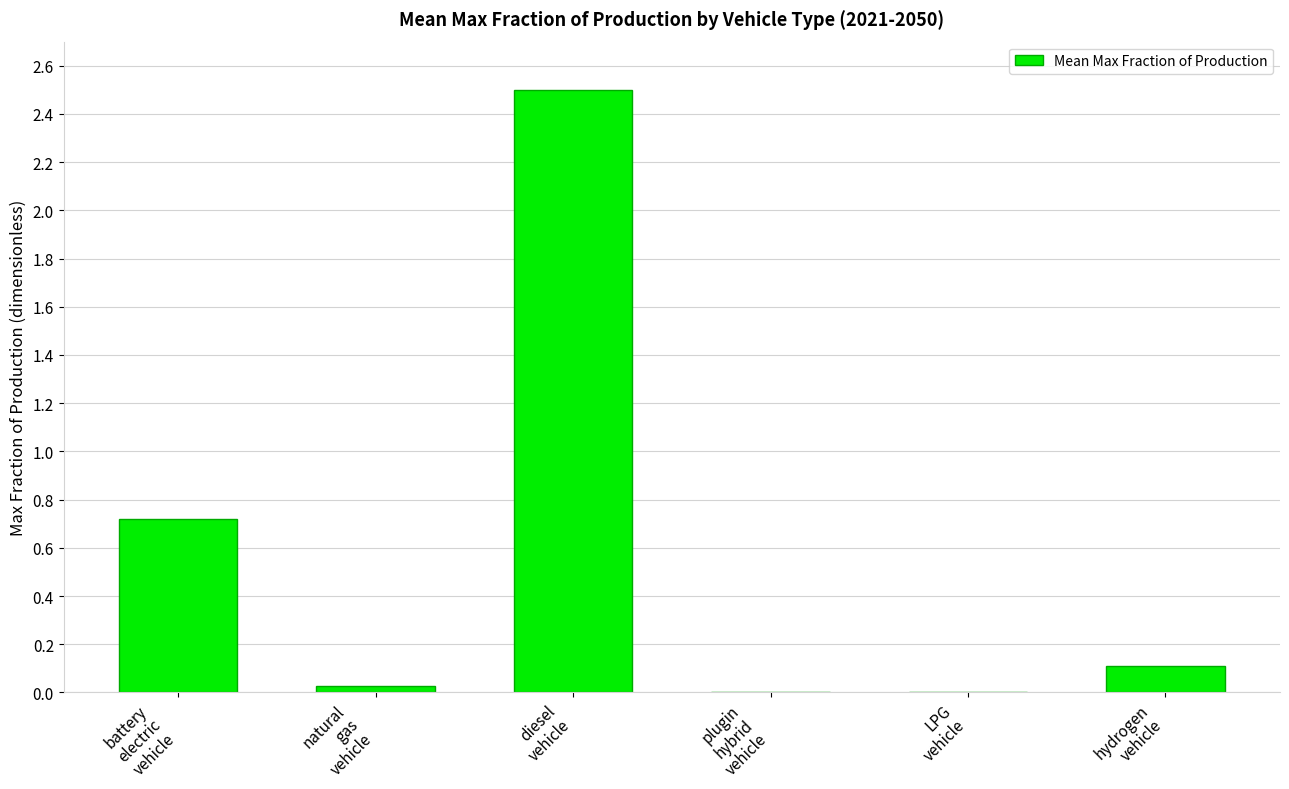

Where is the data nearest to the value 1?

battery
electric
vehicle